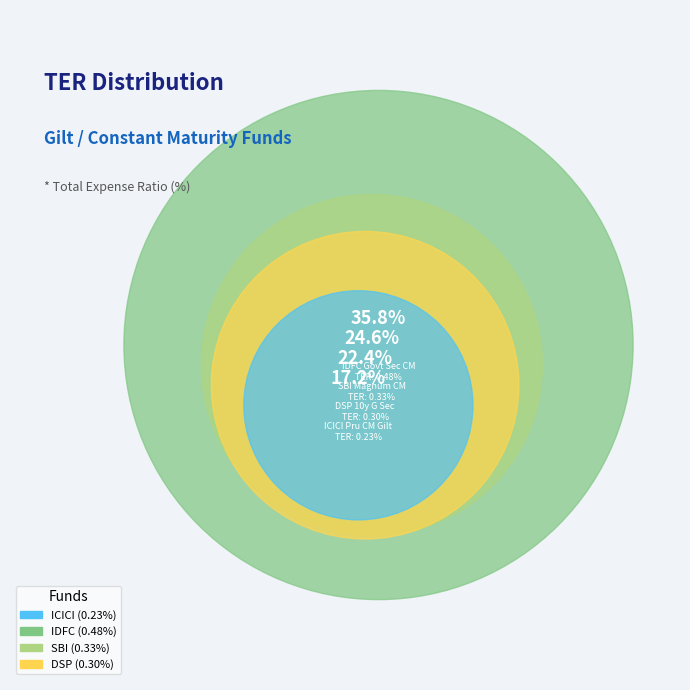

To the nearest percent, what is the difference between the ICICI Pru Constant Maturity Gilt and IDFC Govt Securities Constant Maturity slice percentages?

19%